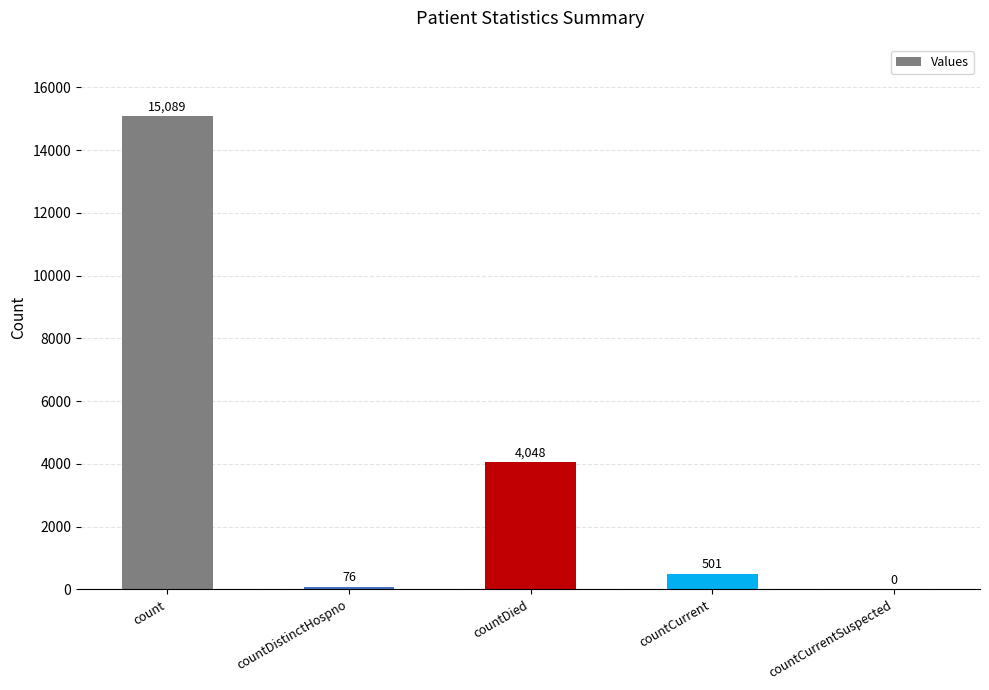

Reading right to left, what are all the values shown in this chart?

countCurrentSuspected=0	countCurrent=501	countDied=4048	countDistinctHospno=76	count=15089